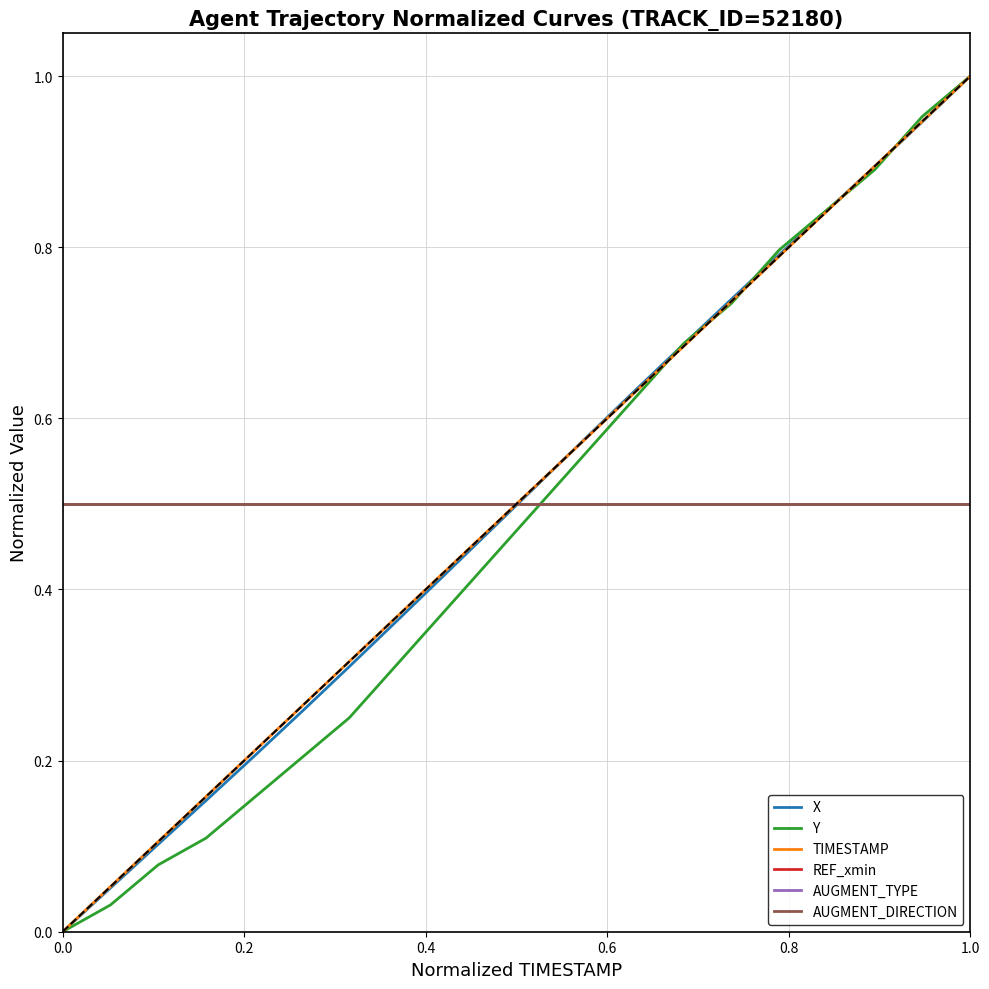

What is the minimum value for AUGMENT_DIRECTION?

0.5